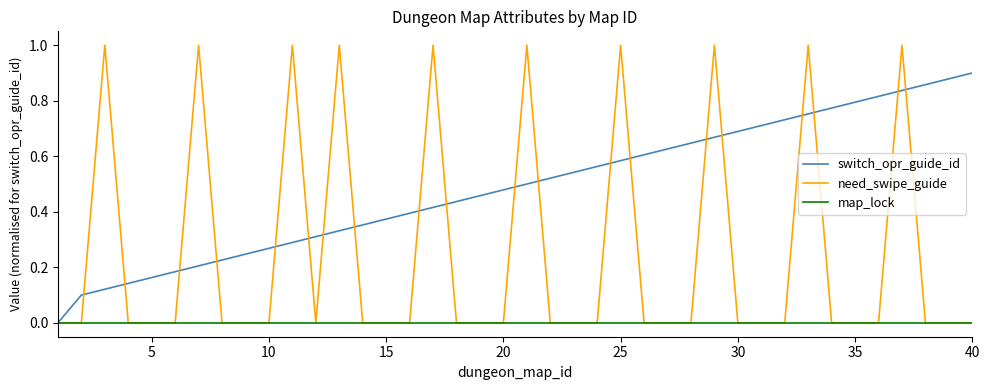

What is the maximum value shown in the chart?

1.0